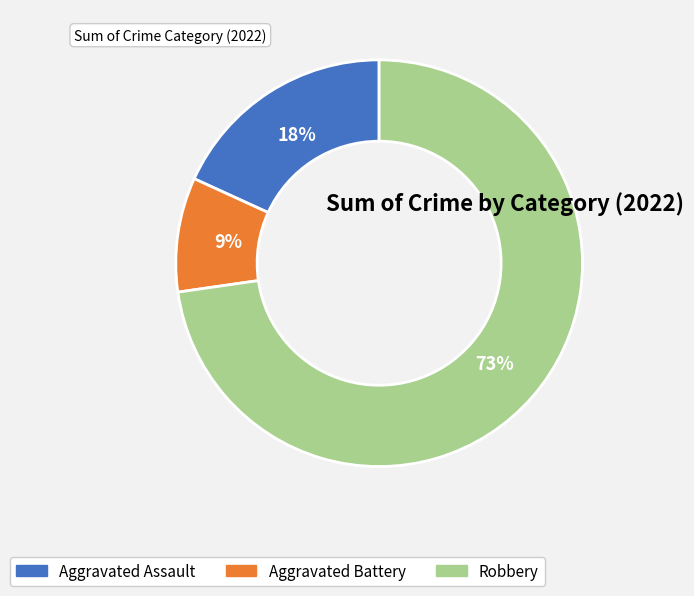

What is the smallest slice in the pie chart?

Aggravated Battery